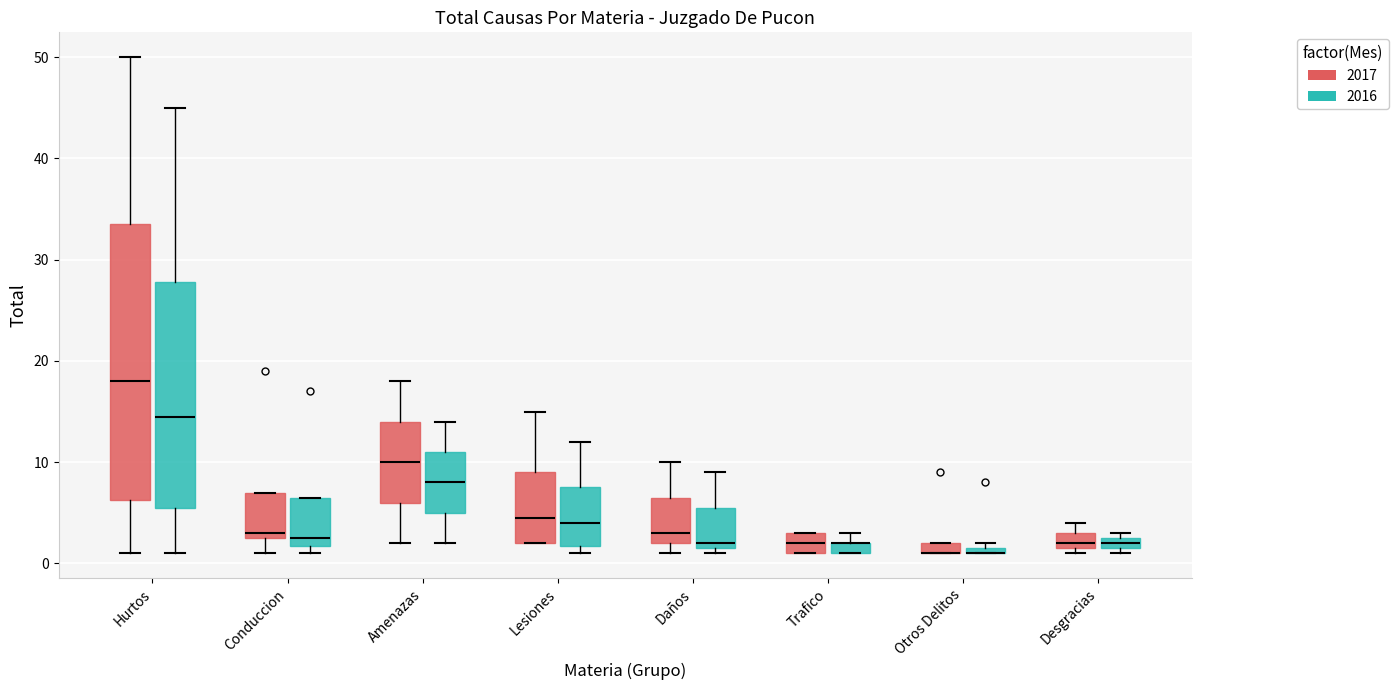

Where is the upper edge of the box for Daños (2016) on the y-axis? The values are not printed on the chart, so give them approximately, as read against the axis.

6